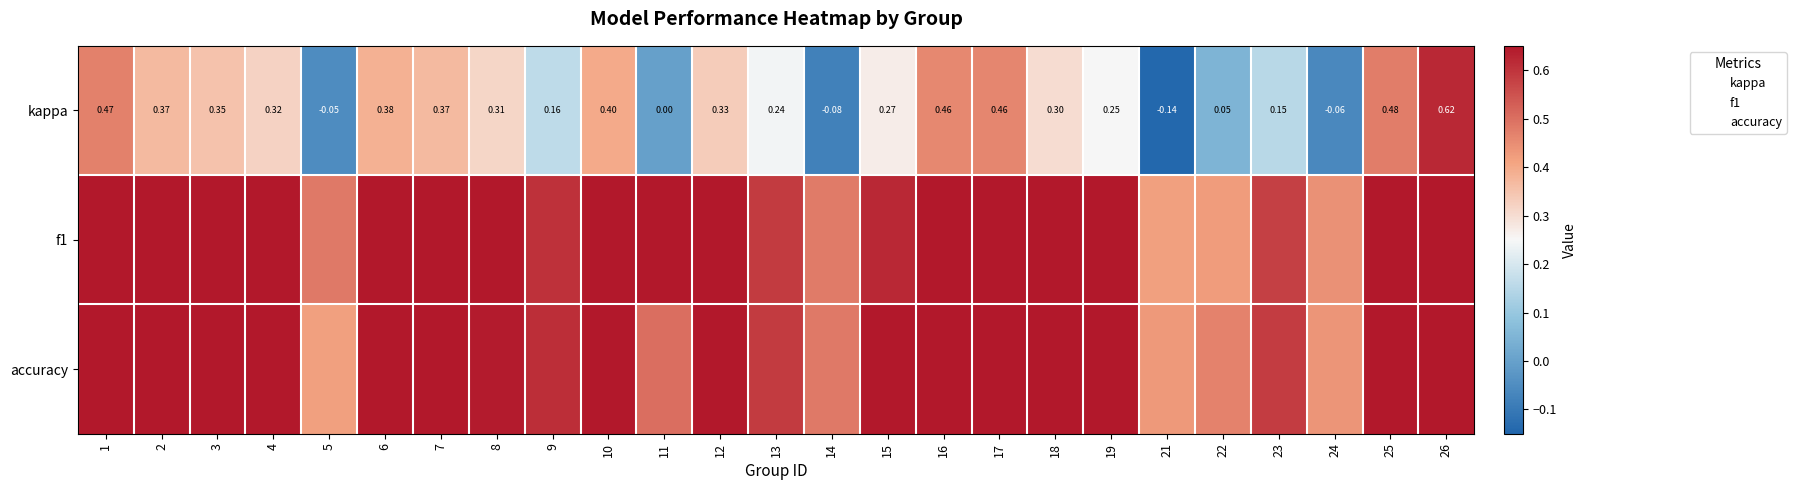

At how many categories does at least one series exceed 0?

25